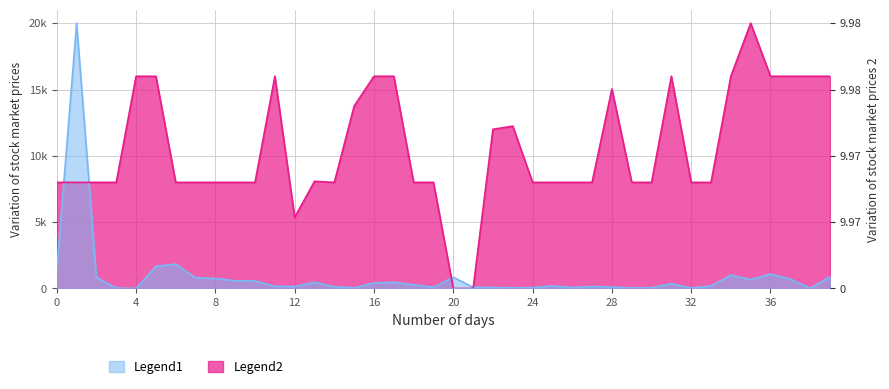

What is the sum of all Legend1 values?

37451.1